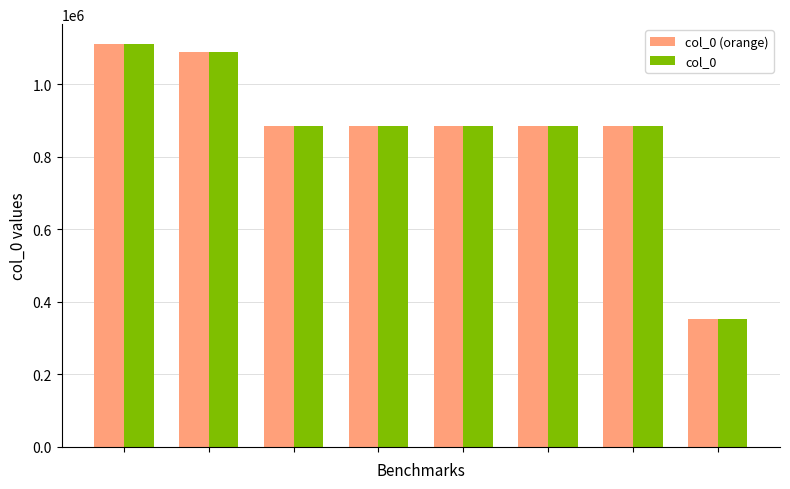

What is the minimum value shown in the chart?

352743